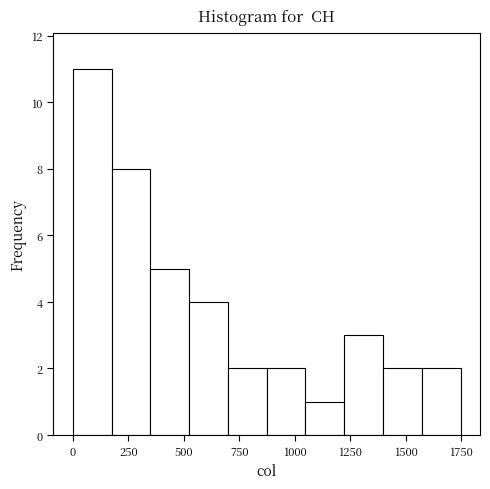

Around what value on the x-axis is the tallest bar? Give the approximate position of its centre, as read against the axis.

100